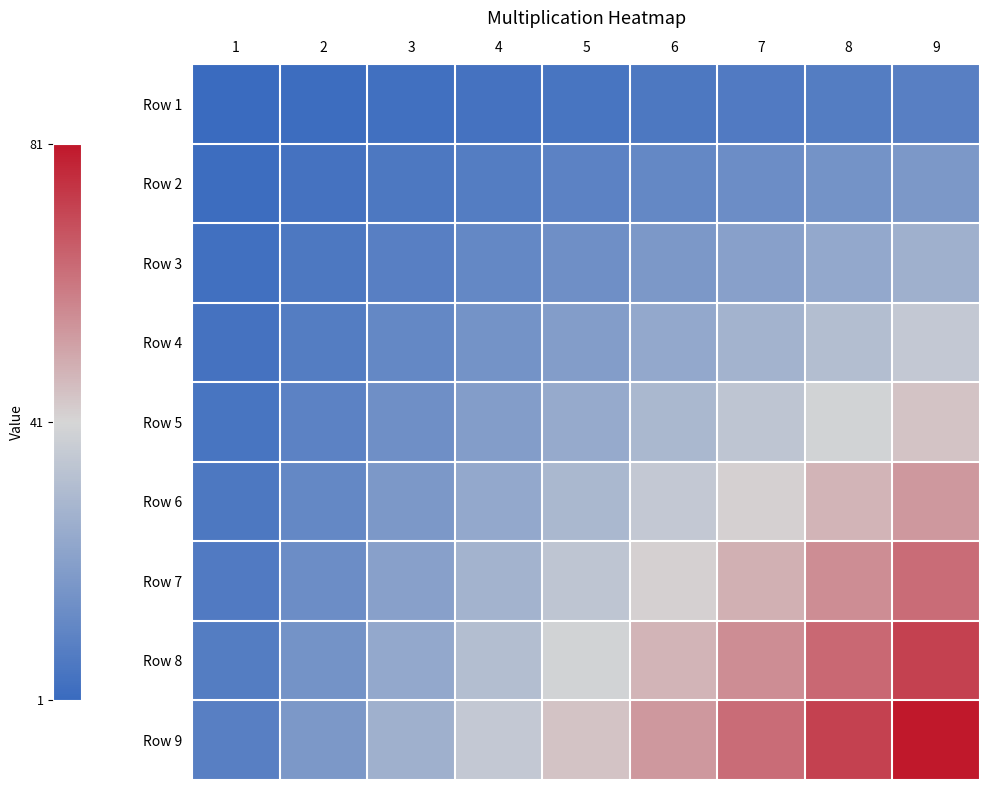

Which series has the widest spread of values?

Row 9